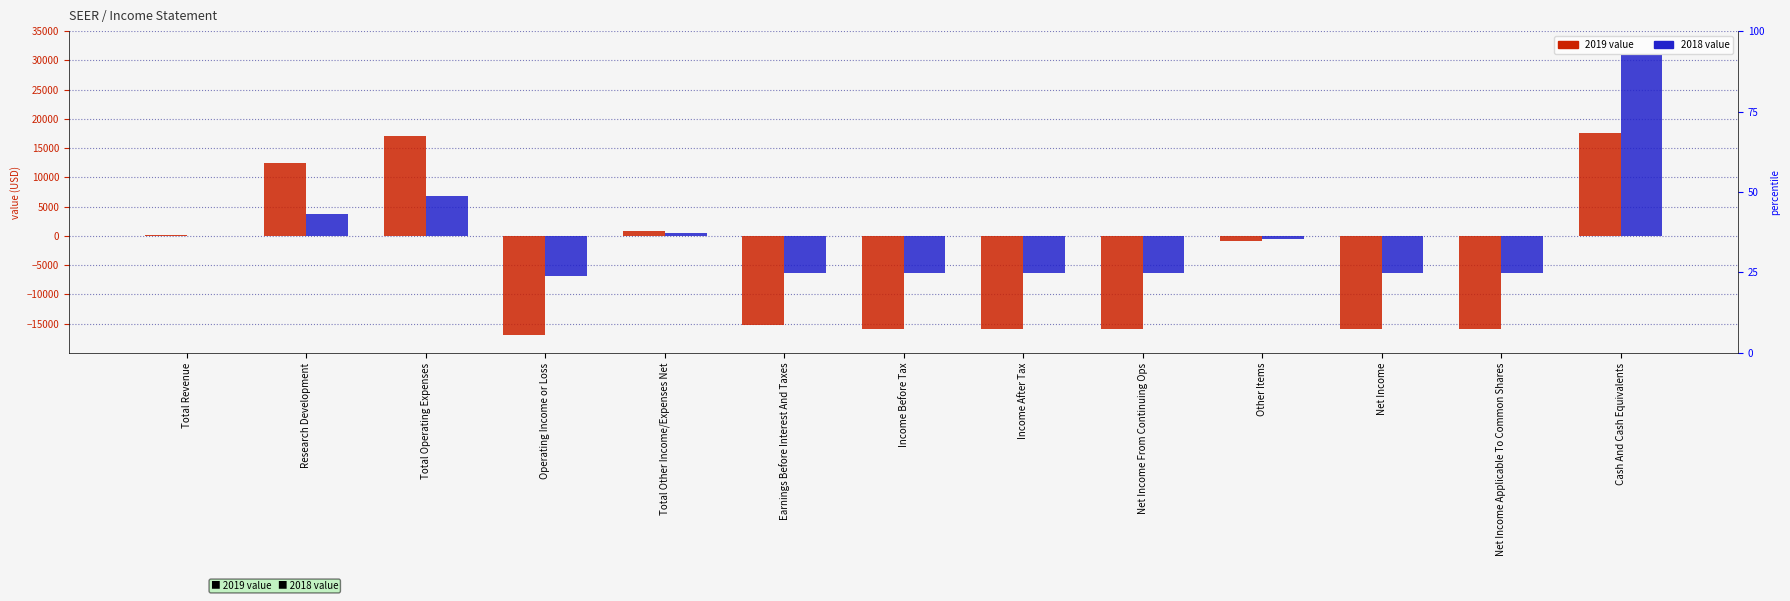

How many values in the 2019 series exceed -15300?

6